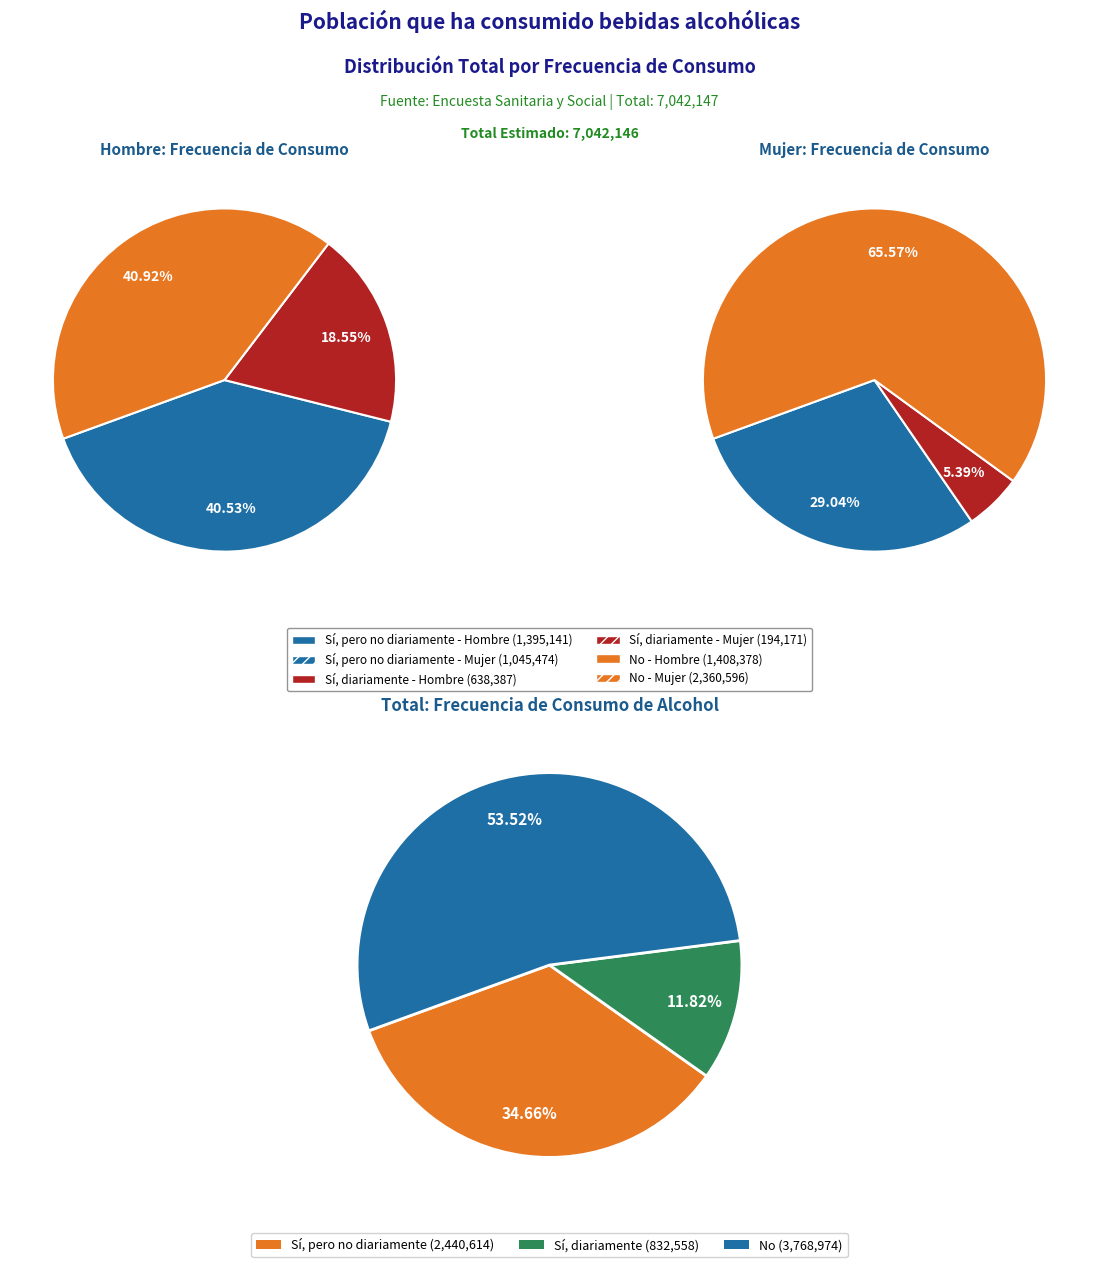

Rank the categories by value from highest to lowest.

No, Sí, pero no diariamente, Sí, diariamente